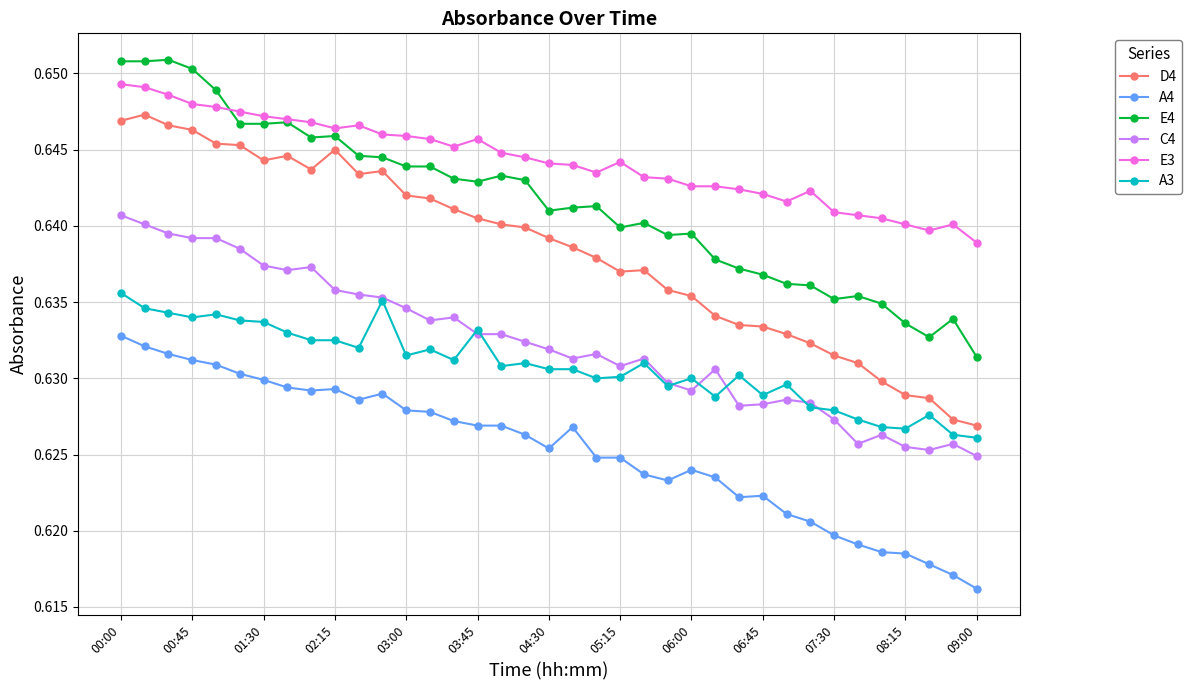

Which series has the largest range (max minus min)?

D4